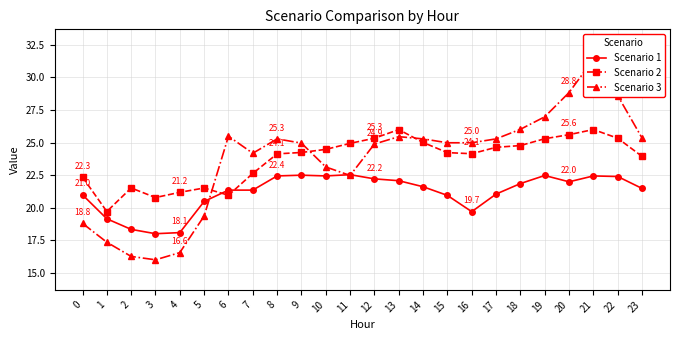

Rank the categories by Scenario 2 value from lowest to highest.

1, 3, 6, 4, 2, 5, 0, 7, 23, 8, 16, 15, 9, 10, 17, 18, 11, 14, 19, 12, 22, 20, 13, 21